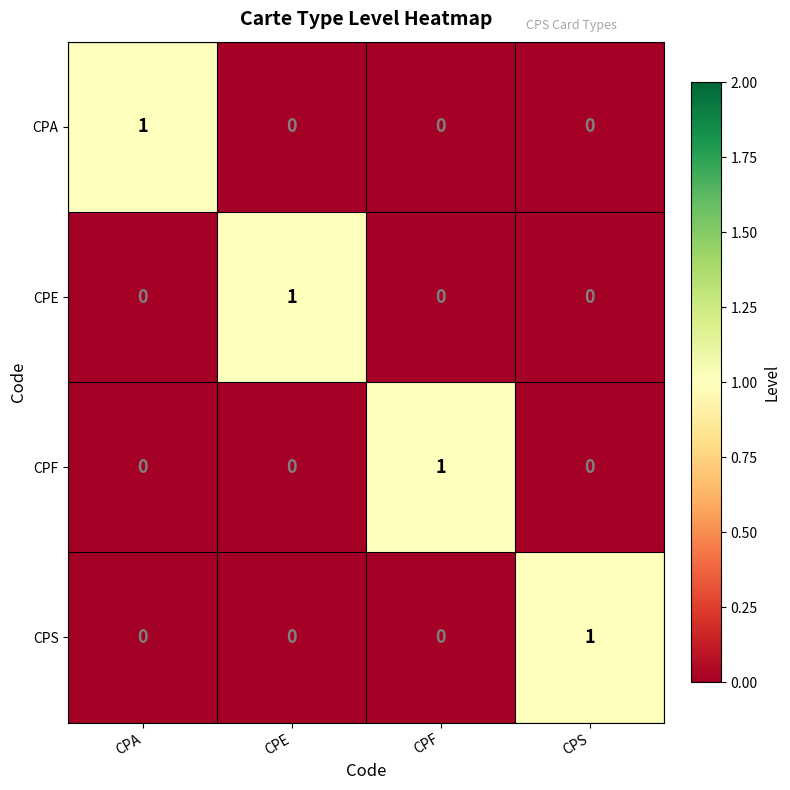

At which label does CPS reach its peak?

CPS